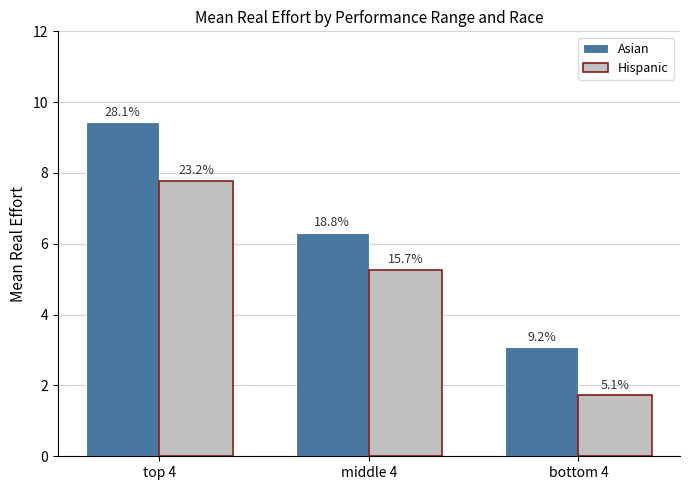

Reading right to left, list all the values displayed in this chart.

Asian: 3.1	6.3	9.4
Hispanic: 1.7	5.3	7.8